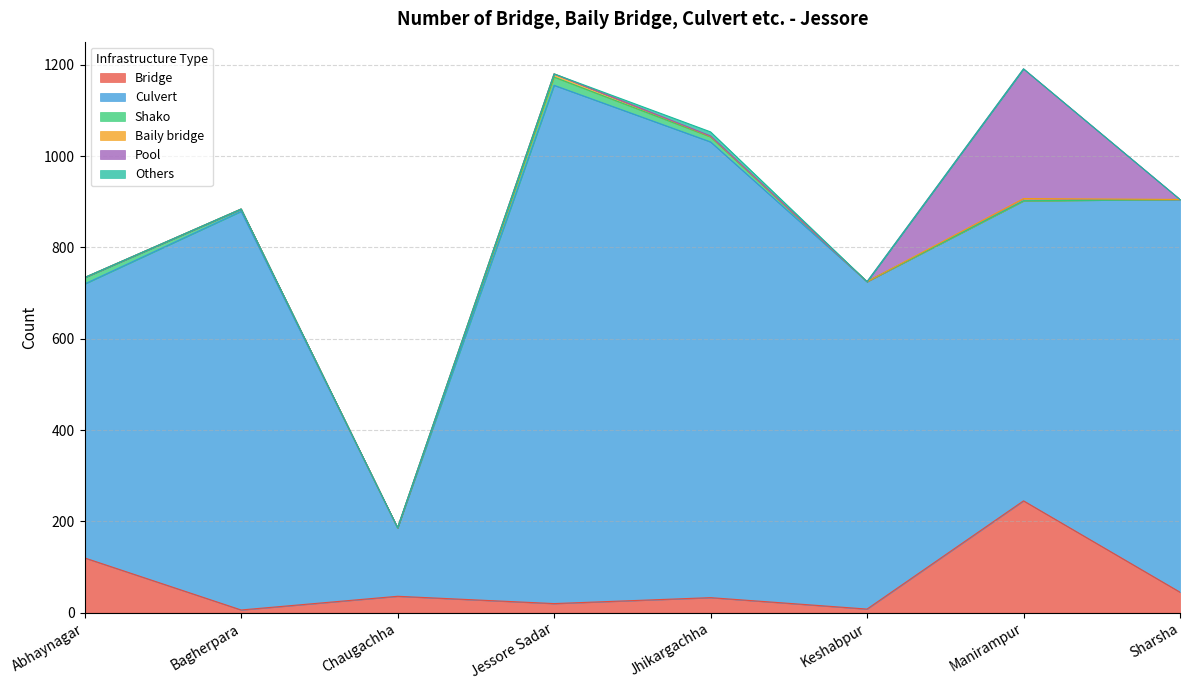

True or false: Pool has a value of 0 at Jessore Sadar.

True